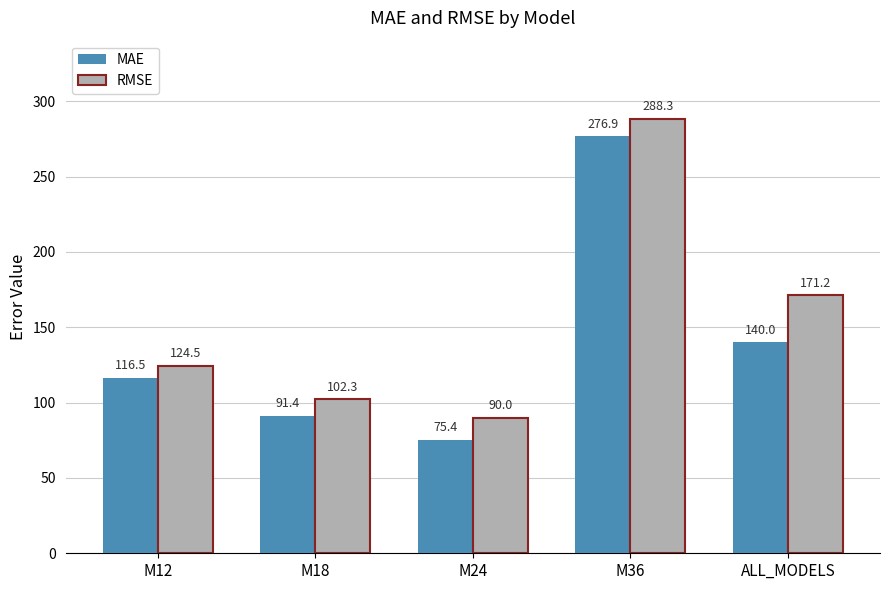

What is the total value across all series at M36?

565.2